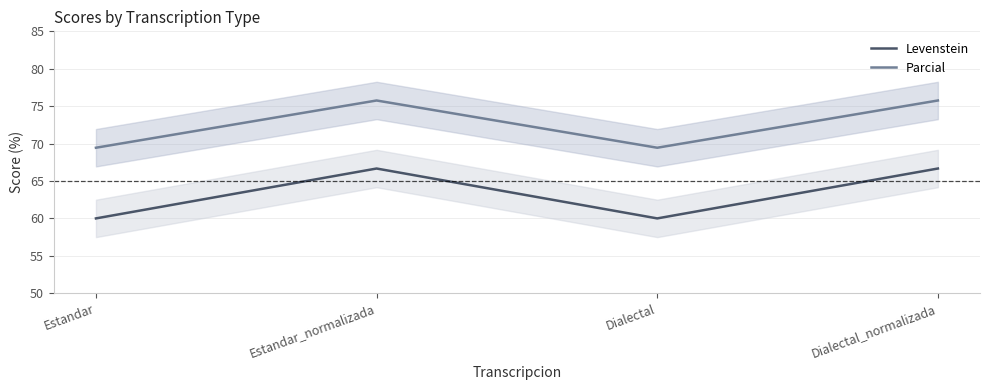

What is the sum of the Levenstein values at Dialectal and Estandar_normalizada?

126.7